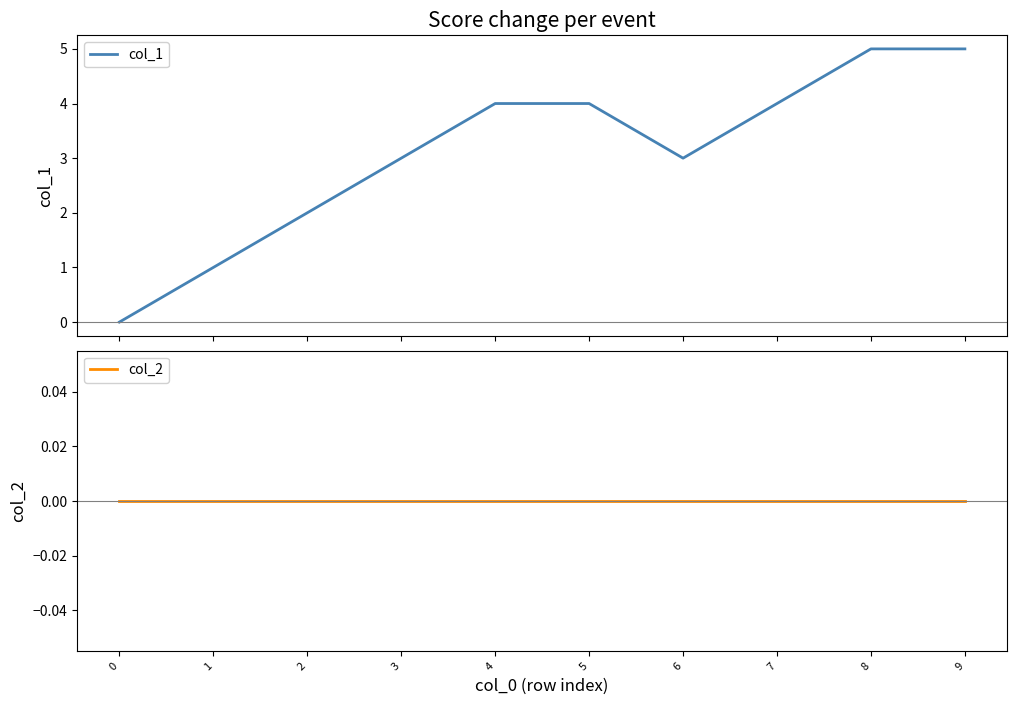

Does the chart display data point markers on the line(s)?

No